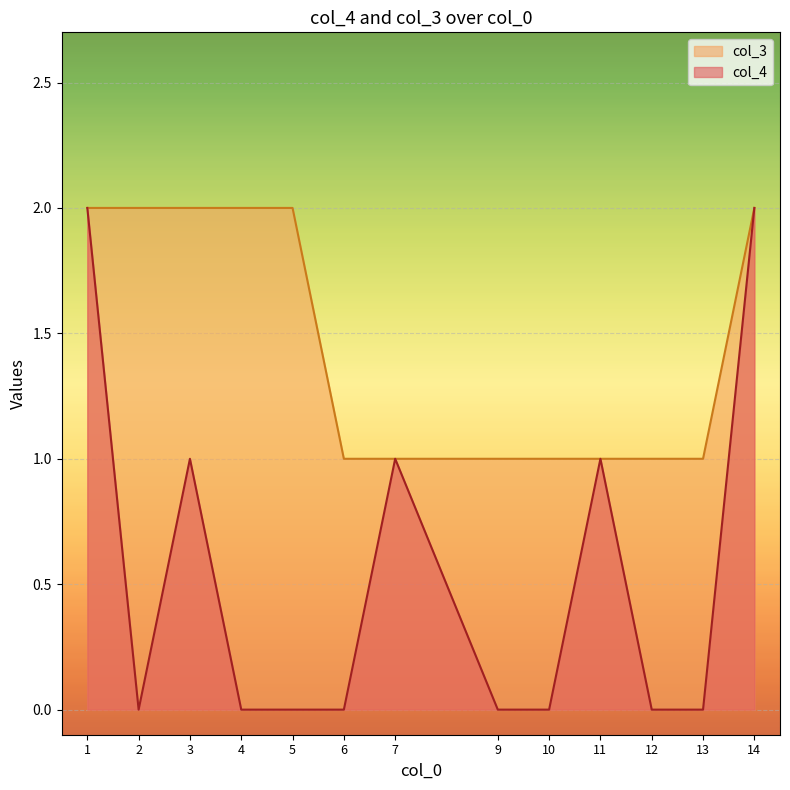

What is the difference between the col_4 values at 10 and 1?

2